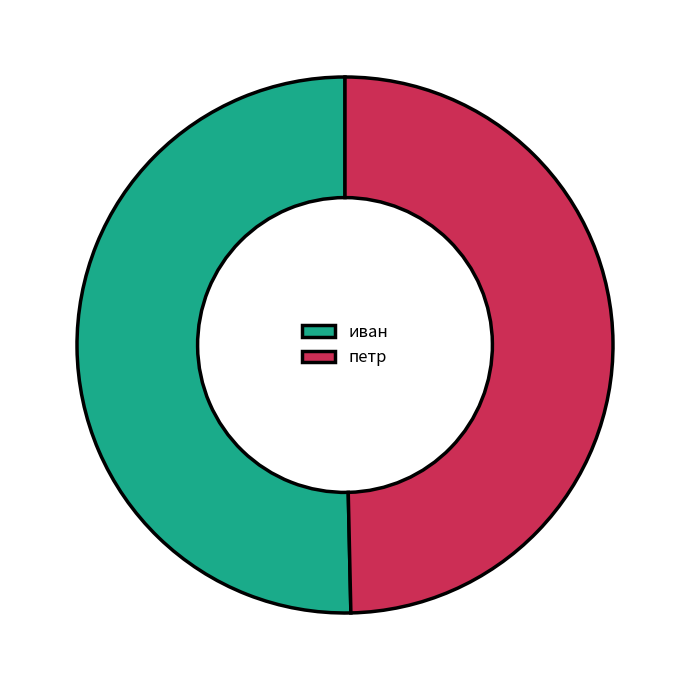

Which slice is the smallest?

петр